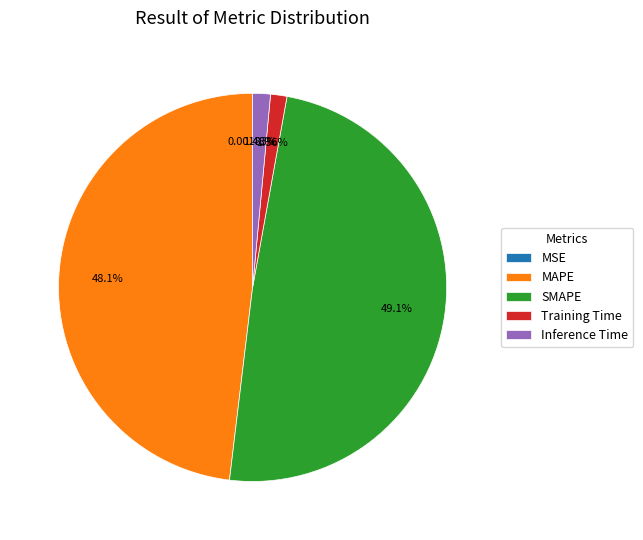

Combined, what portion of the pie is Inference Time and MAPE?

49.6%